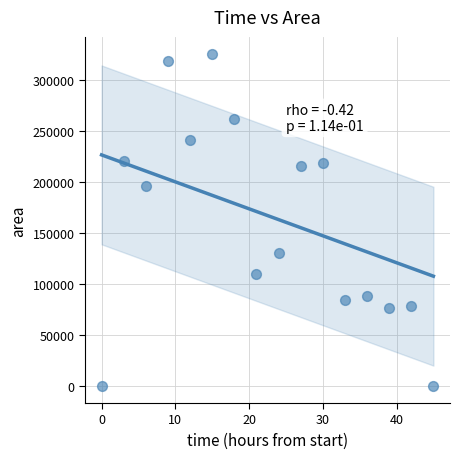

What is the range of Y values (max minus min)?

326250